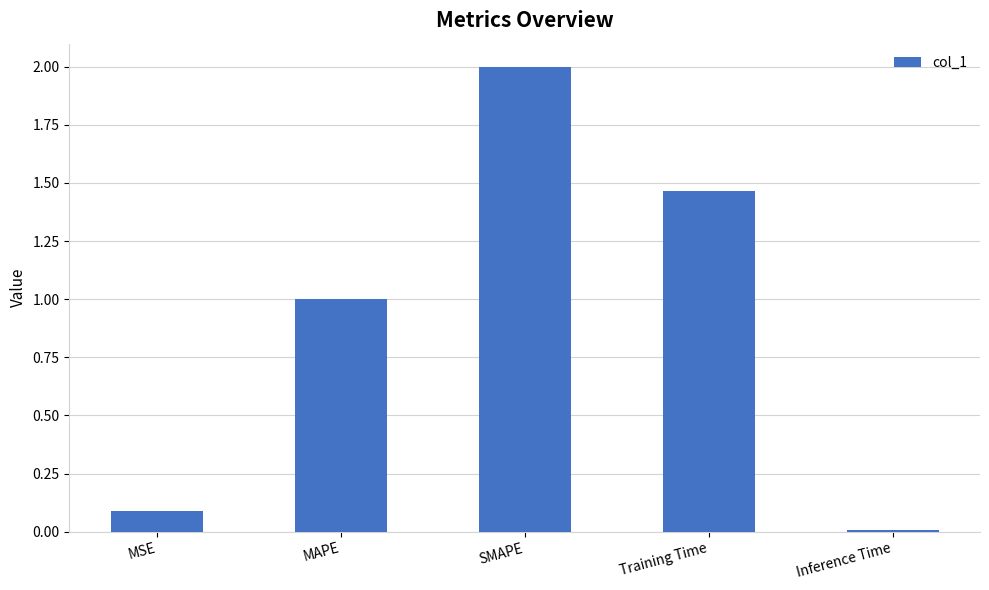

What is the change in value from MAPE to Training Time?

+0.5